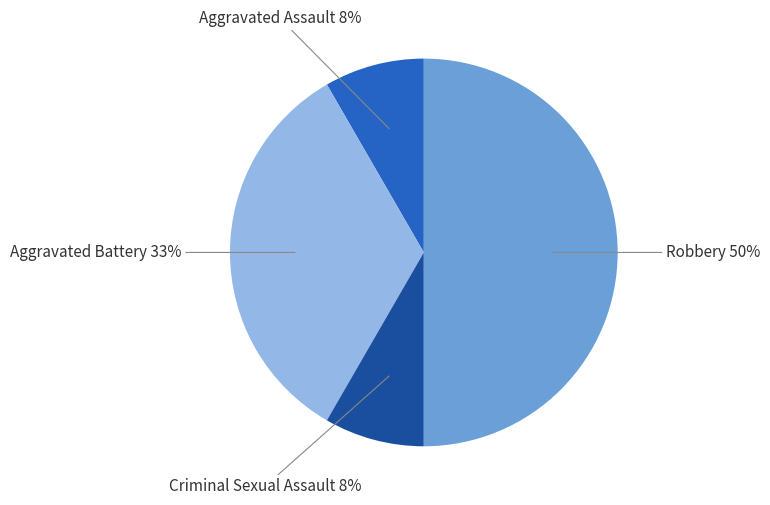

What percentage is the Aggravated Assault slice, to the nearest percent?

8%